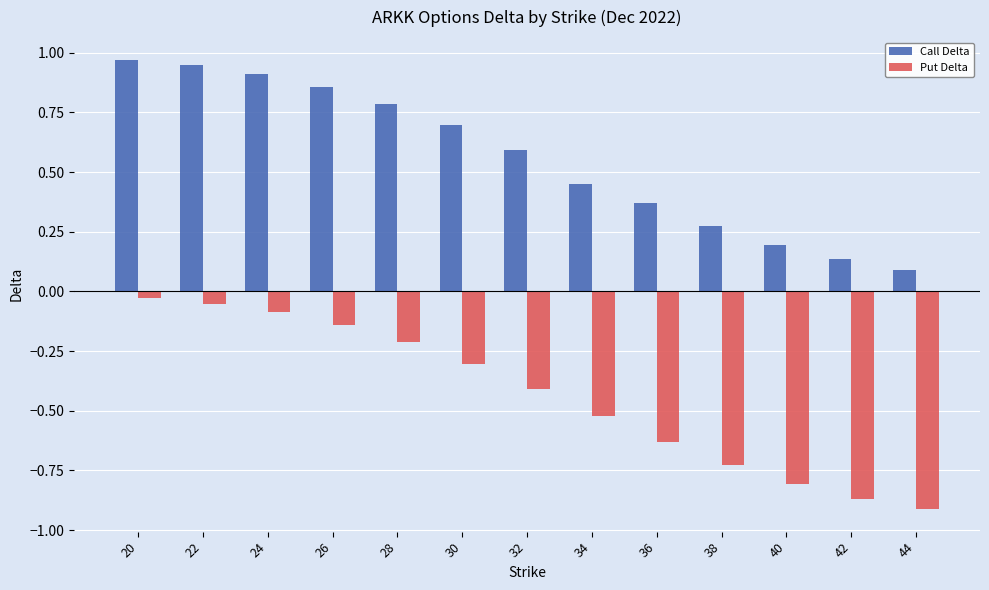

Which series has the largest range (max minus min)?

Put Delta